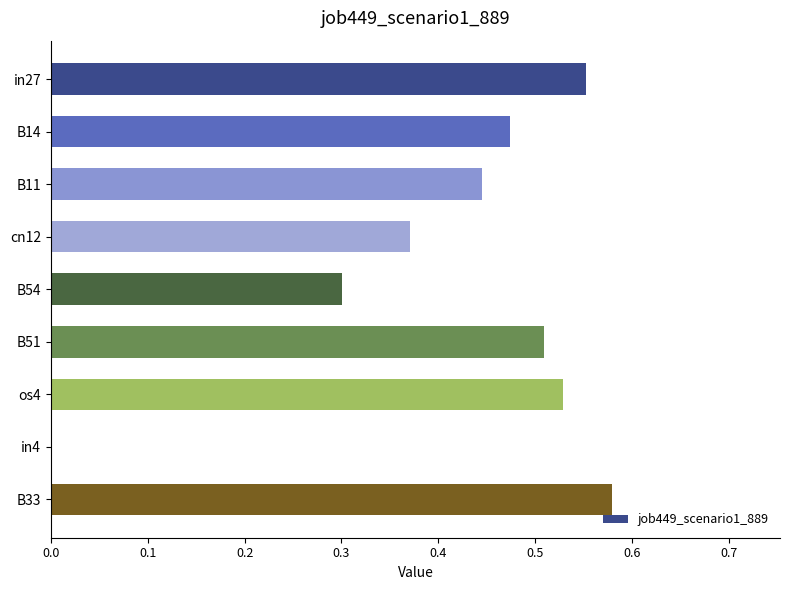

The value at B11 is 0.3. True or false?

False